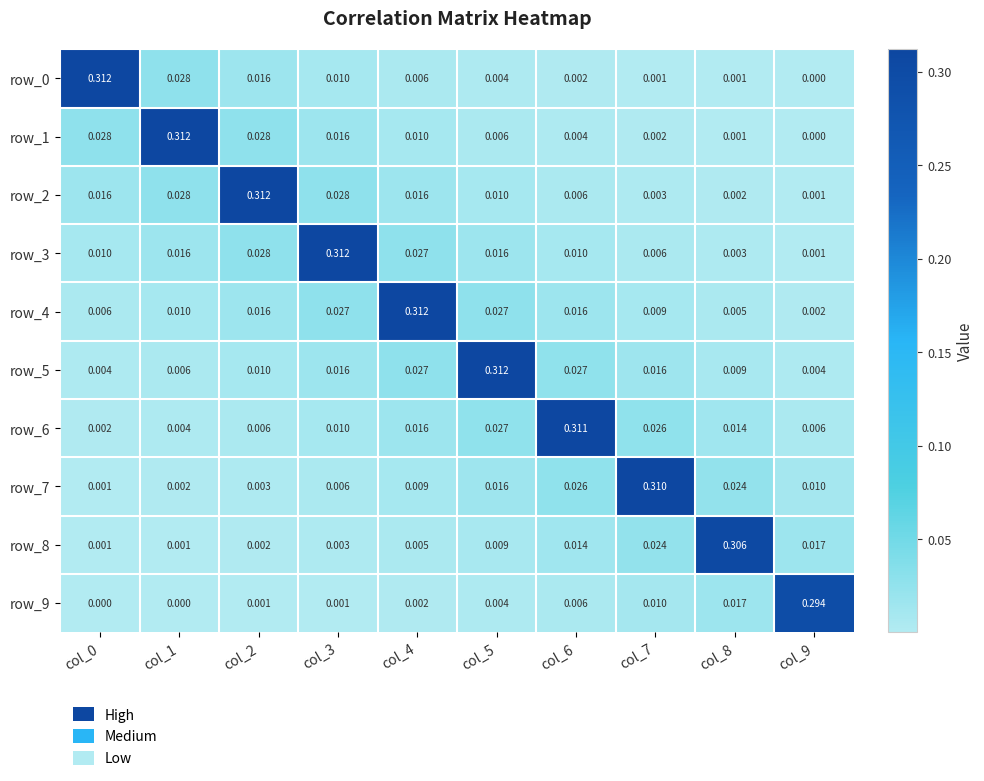

Where is row_6 nearest to the value 0?

col_0